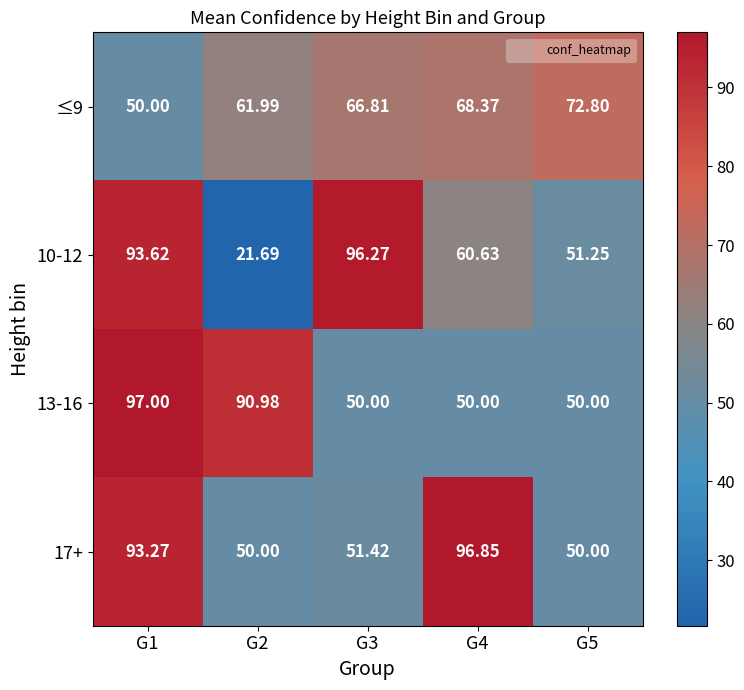

Is the value of 13-16 at G5 greater than the value of 10-12 at G5?

No